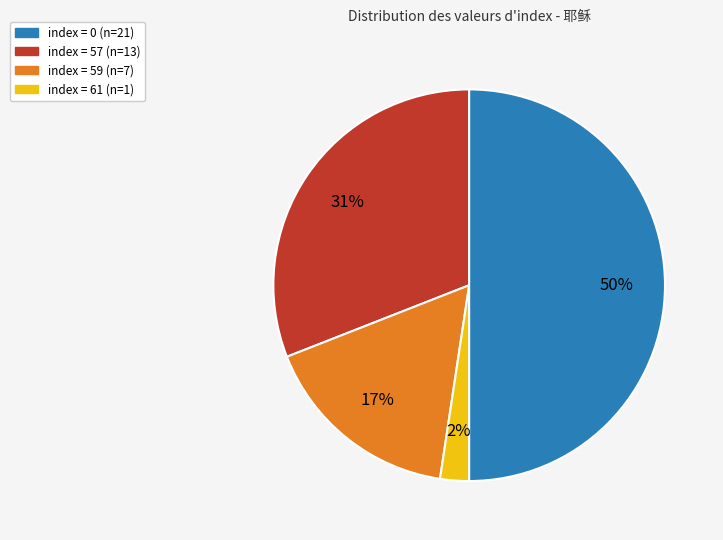

To the nearest percent, what is the difference between the largest and smallest slice percentages?

48%